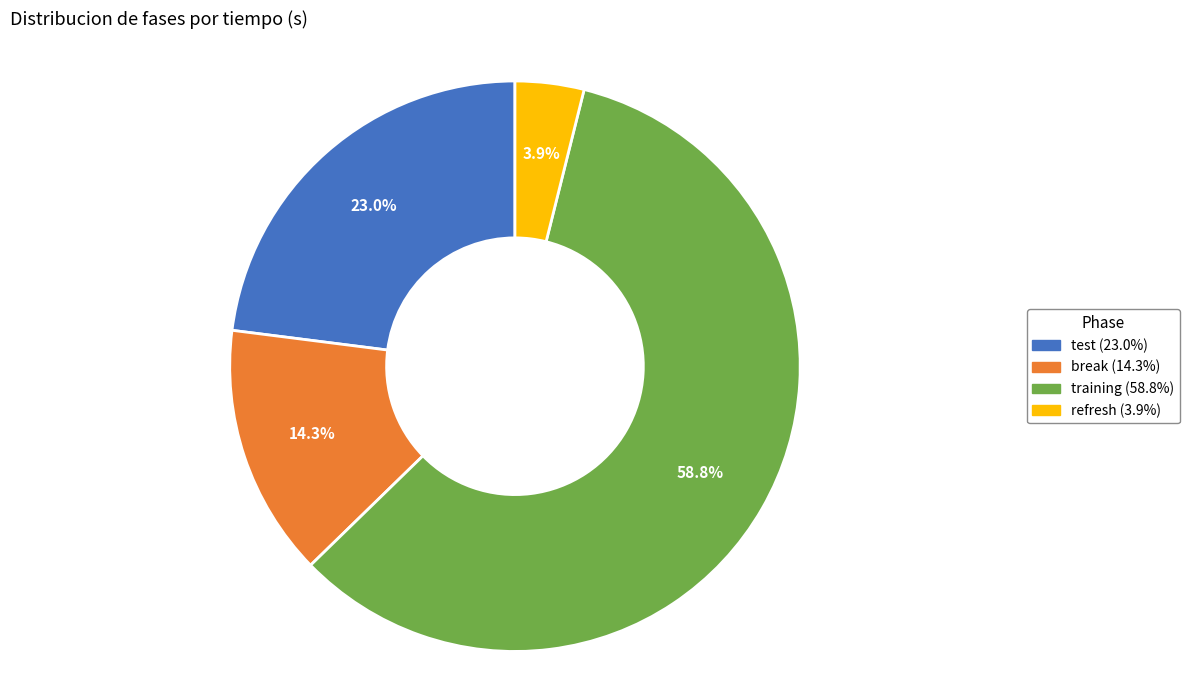

Approximately how many times larger is the value at test compared to refresh?

5.9